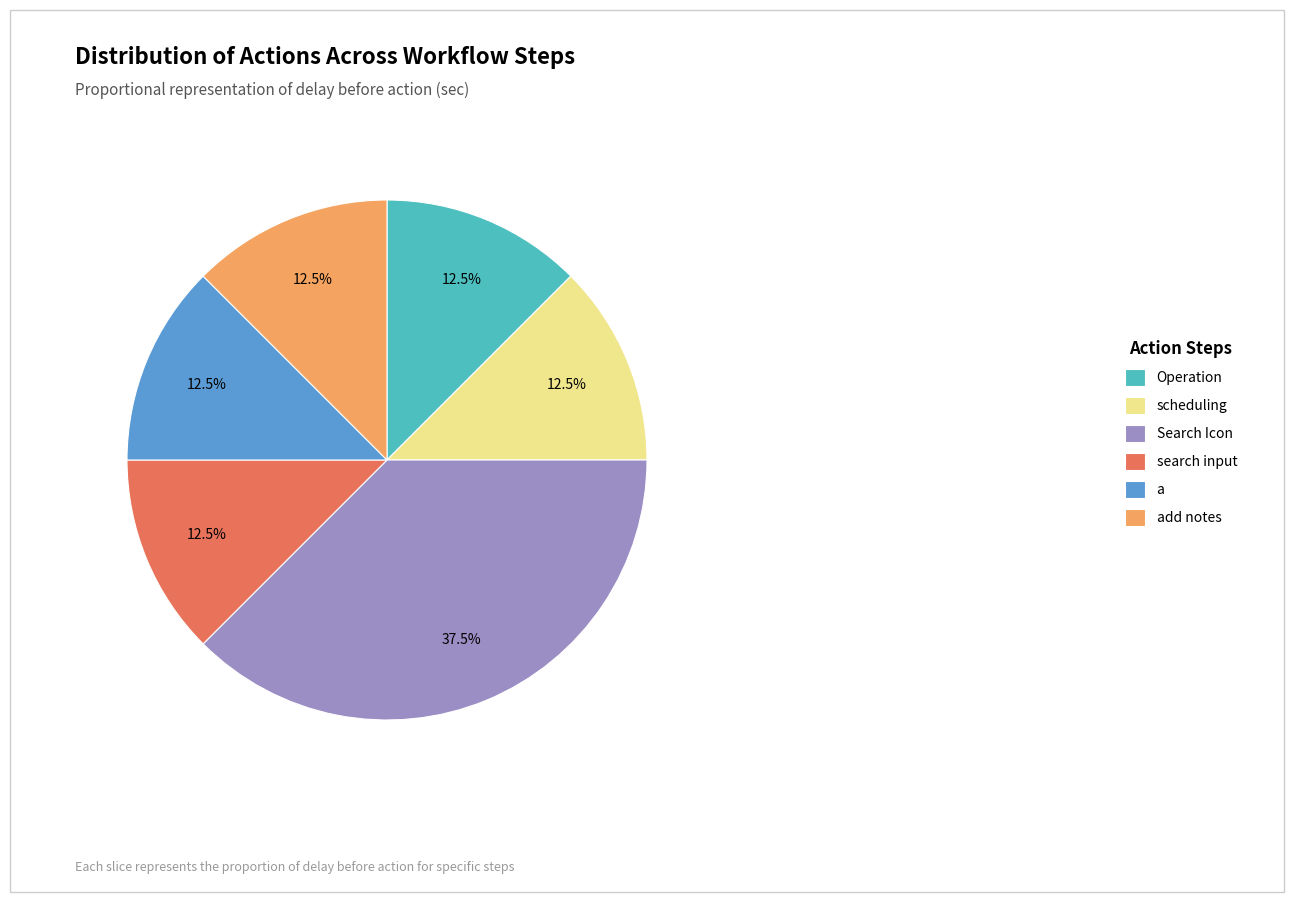

Which category has the biggest portion of the pie?

Search Icon